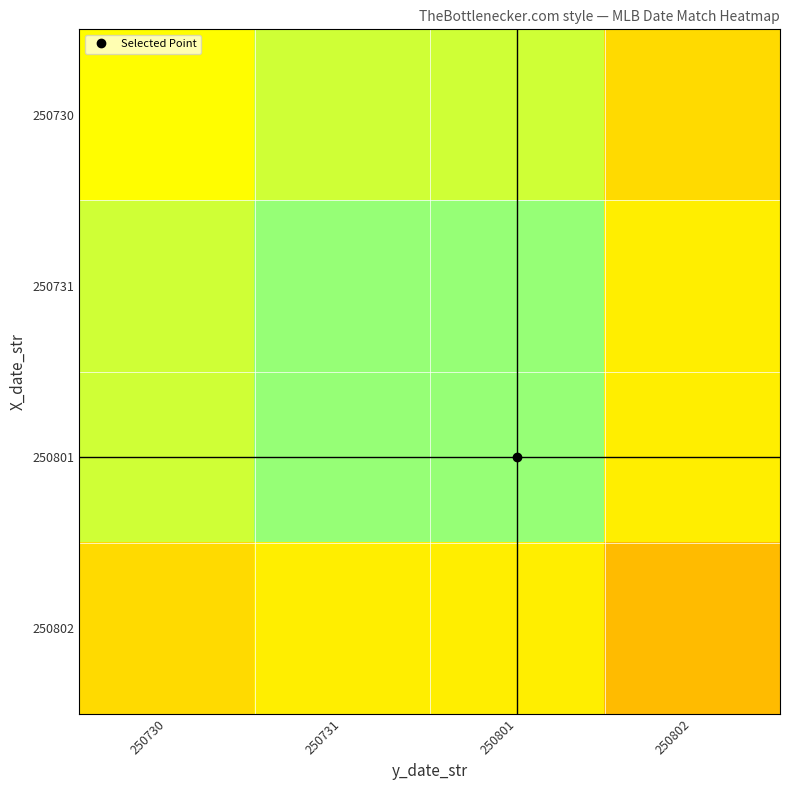

Reading right to left, what are all the values shown in this chart?

250730: 250802=30.0	250801=40.0	250731=40.0	250730=36.0
250731: 250802=33.3	250801=44.4	250731=44.4	250730=40.0
250801: 250802=33.3	250801=44.4	250731=44.4	250730=40.0
250802: 250802=25.0	250801=33.3	250731=33.3	250730=30.0